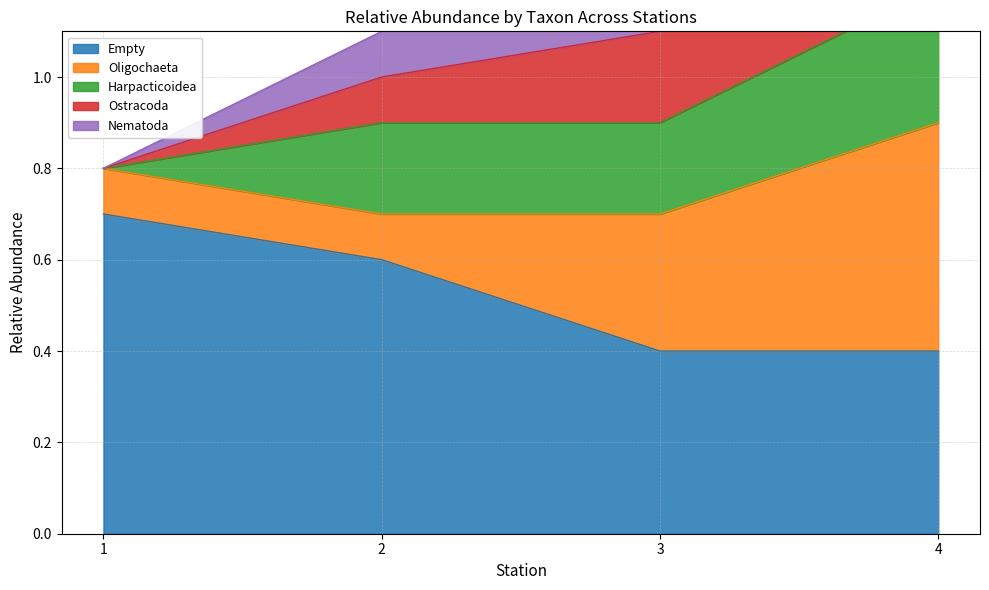

At 1, list the series in order from smallest to largest.

Harpacticoidea, Ostracoda, Nematoda, Oligochaeta, Empty